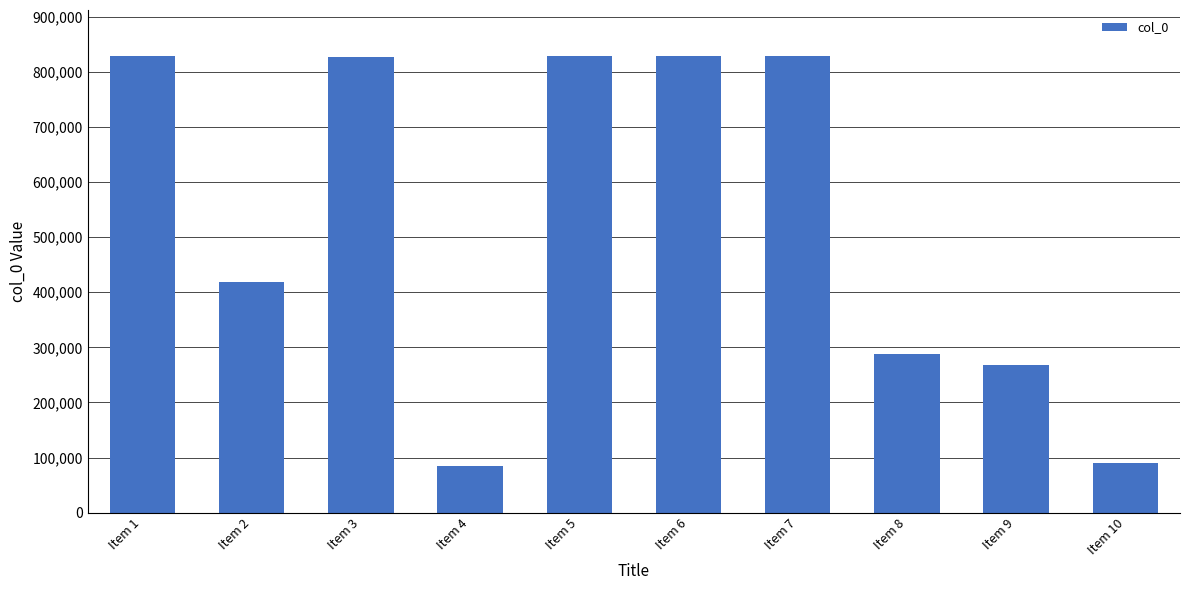

What is the sum of all values?

5289522